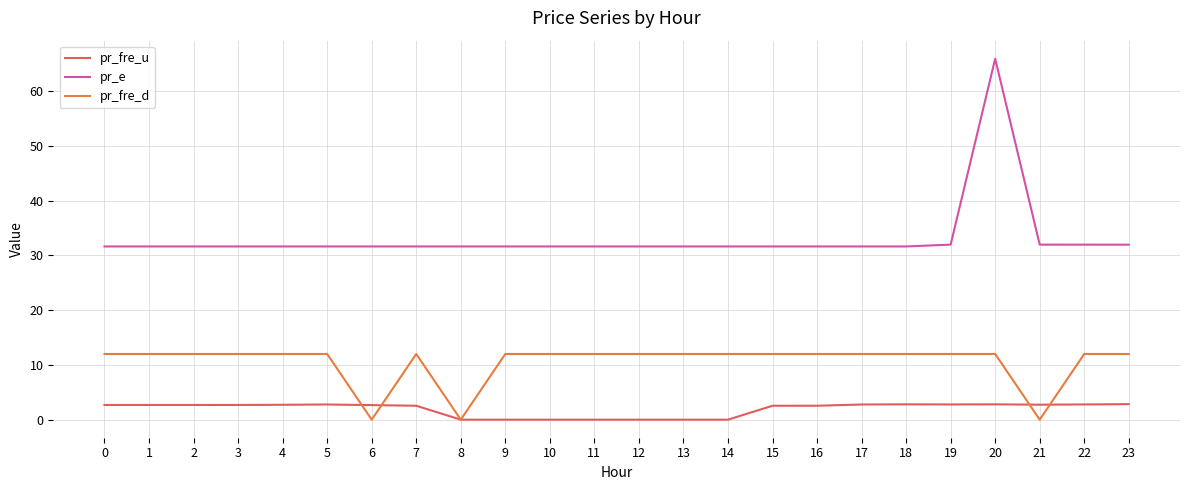

At which category does the chart reach its peak across all series?

20